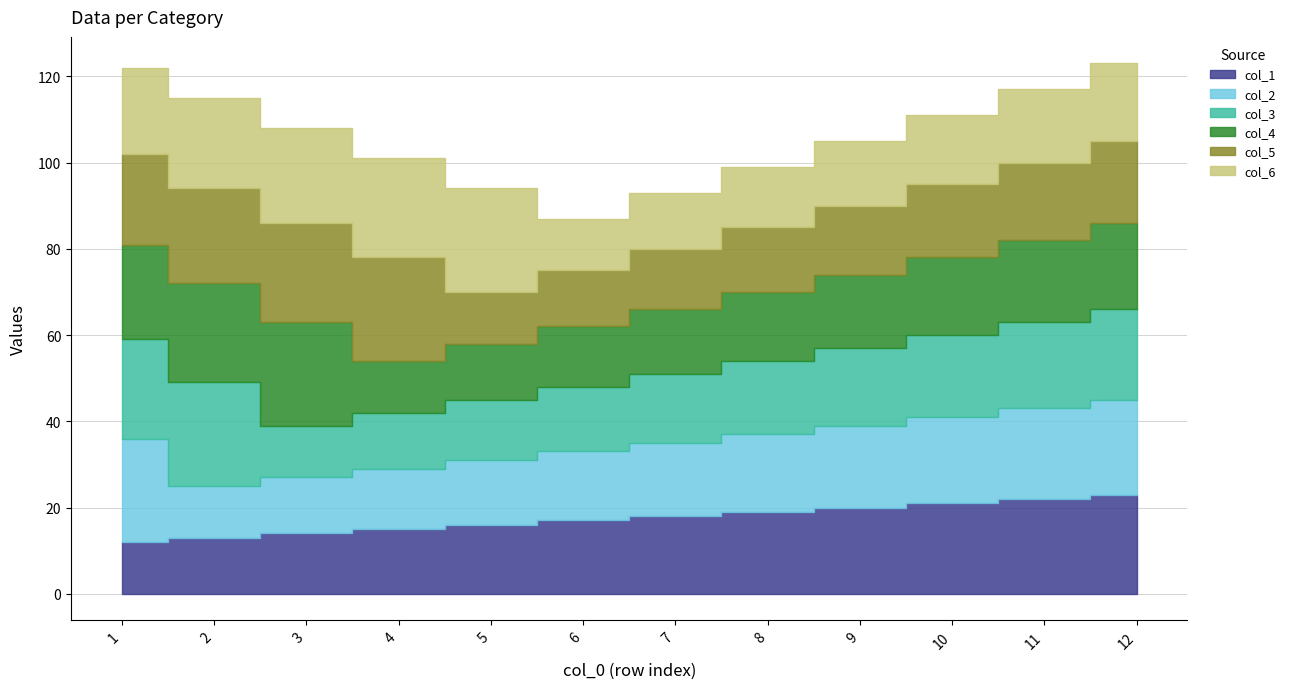

True or false: col_4 has more than 0 interior local peaks.

True